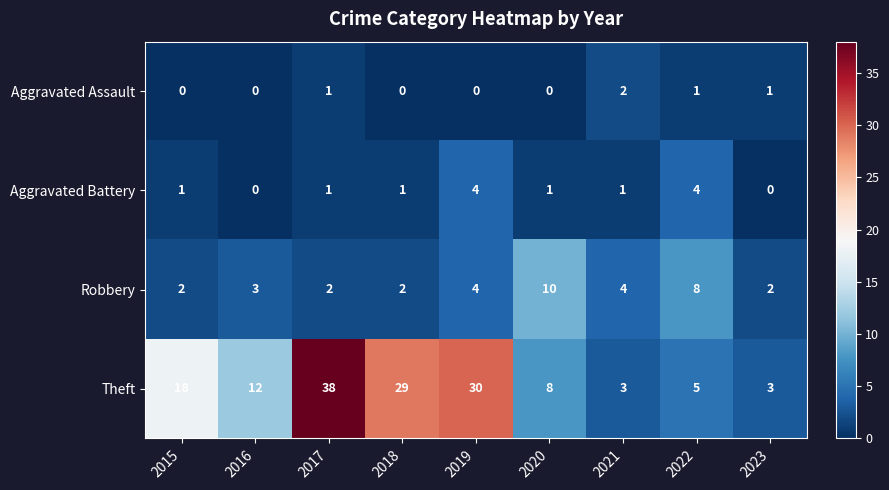

How many Aggravated Assault values are between 0 and 1?

8